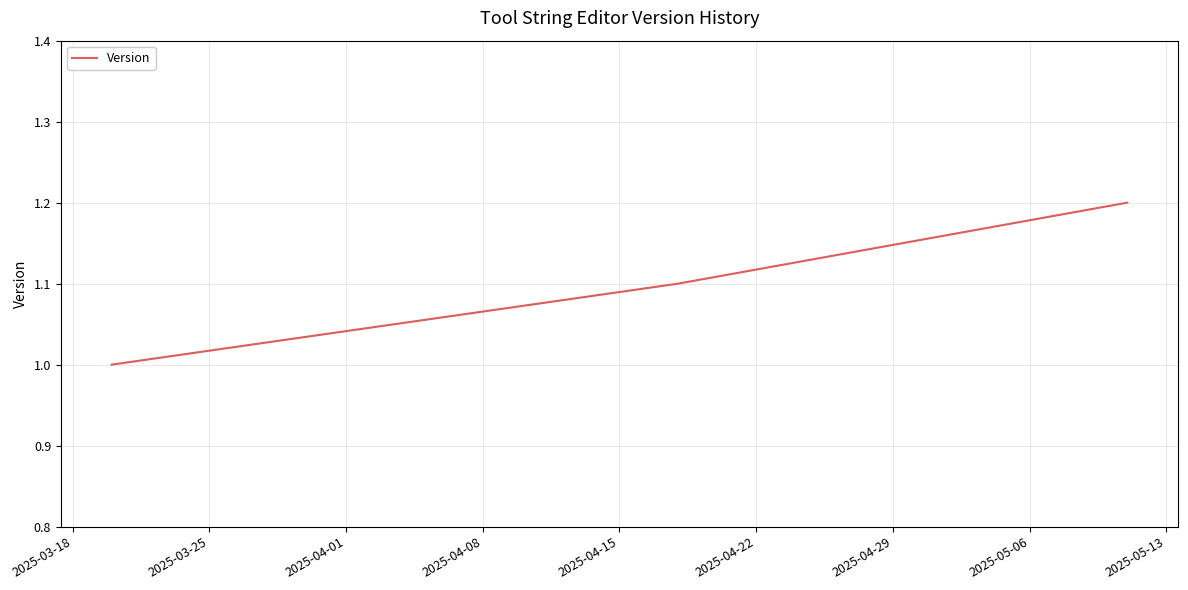

What is the maximum value shown in the chart?

1.2